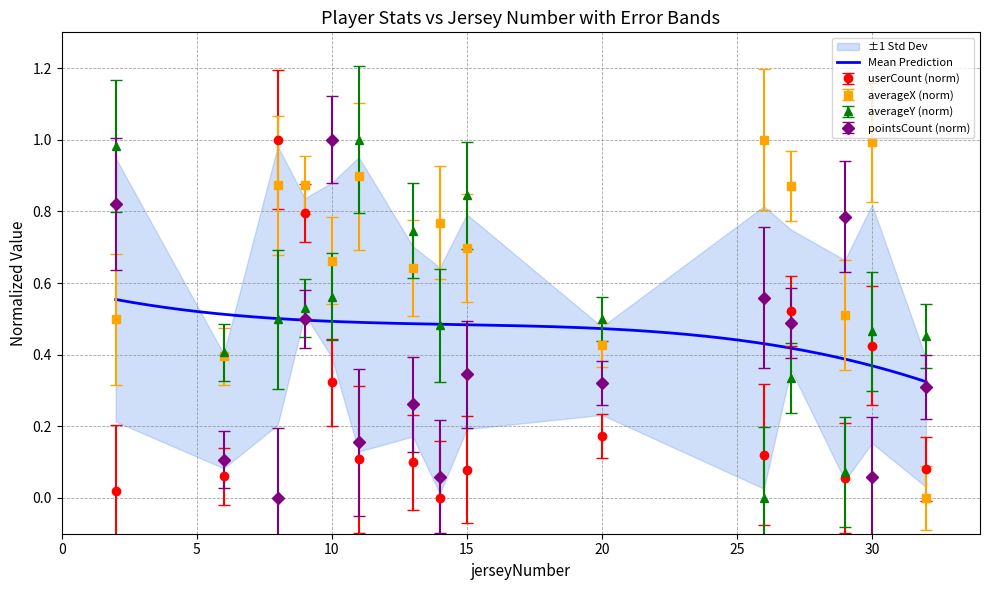

Where do averageX and averageY first cross each other?

6 and 8